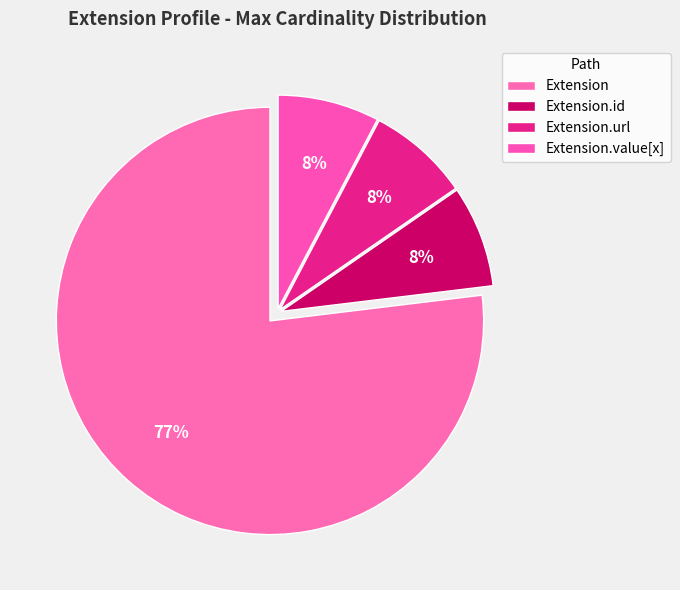

Count the number of slices in the pie.

4